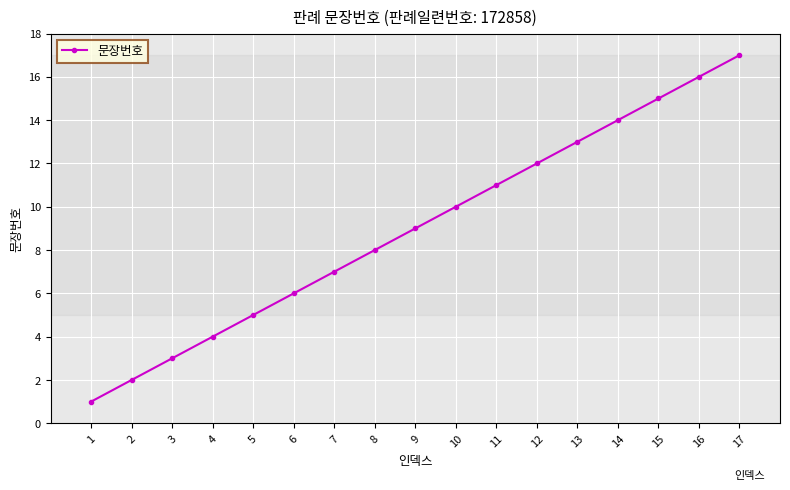

Rank the categories by value from highest to lowest.

17, 16, 15, 14, 13, 12, 11, 10, 9, 8, 7, 6, 5, 4, 3, 2, 1